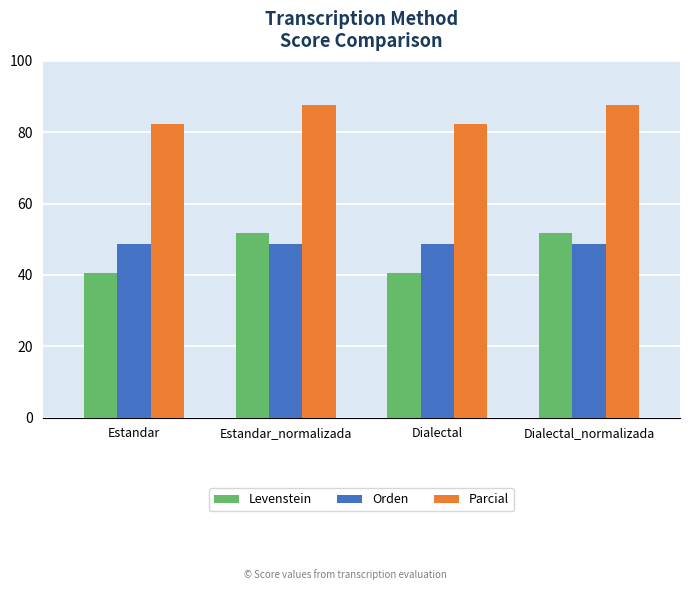

Reading left to right, transcribe all the data shown in this chart.

Levenstein: Estandar=40.5	Estandar_normalizada=51.7	Dialectal=40.5	Dialectal_normalizada=51.7
Orden: Estandar=48.8	Estandar_normalizada=48.8	Dialectal=48.8	Dialectal_normalizada=48.8
Parcial: Estandar=82.4	Estandar_normalizada=87.5	Dialectal=82.4	Dialectal_normalizada=87.5